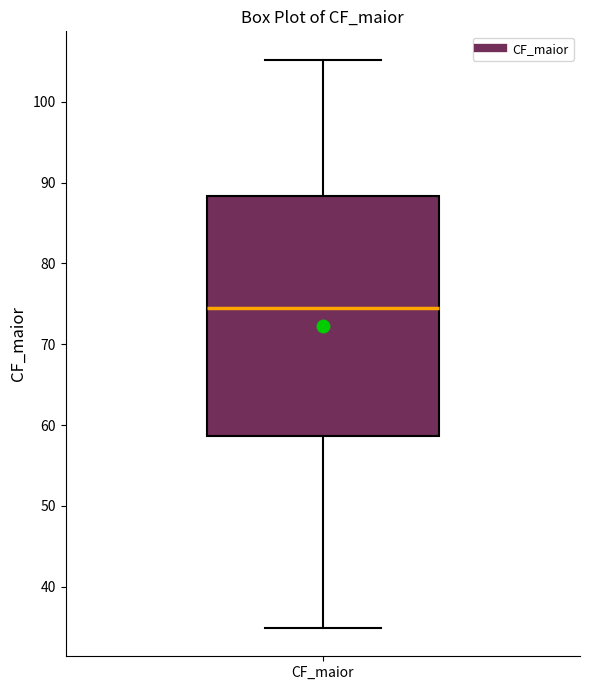

Where is the lower edge of the box for CF_maior on the y-axis? The values are not printed on the chart, so give them approximately, as read against the axis.

59